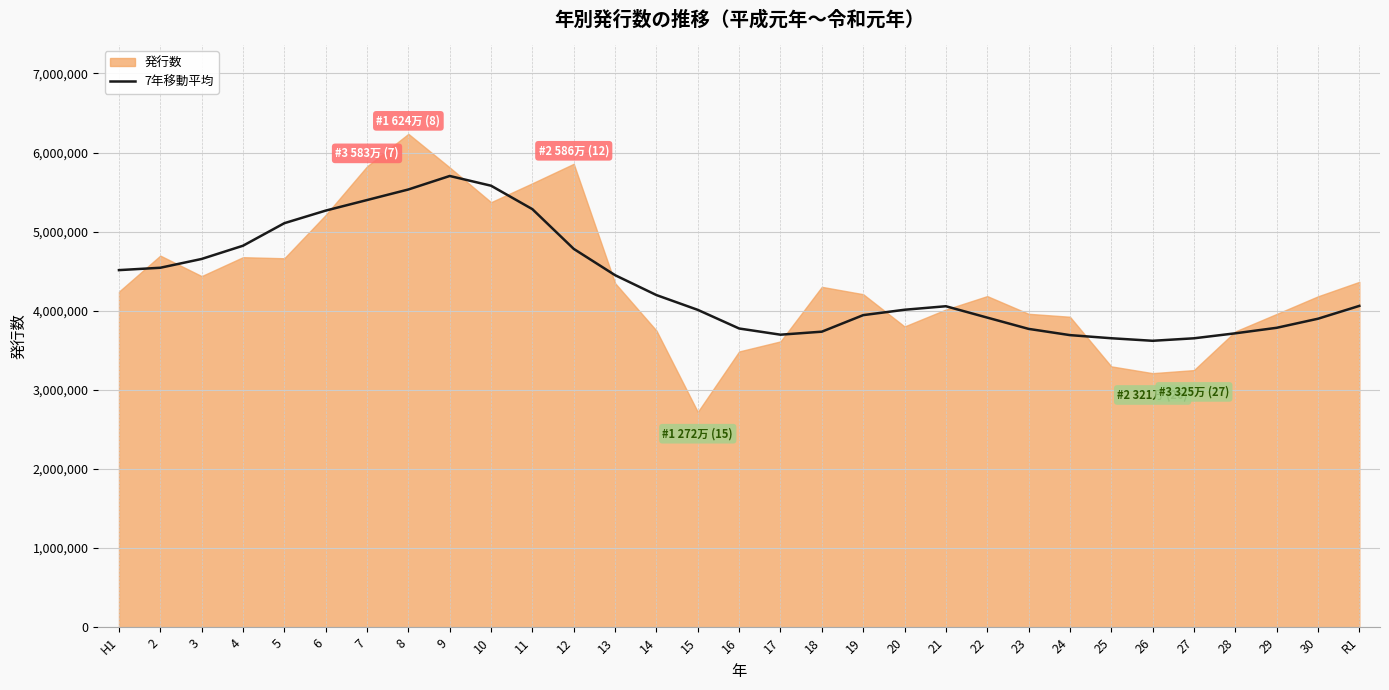

How many data points does each series have?

31